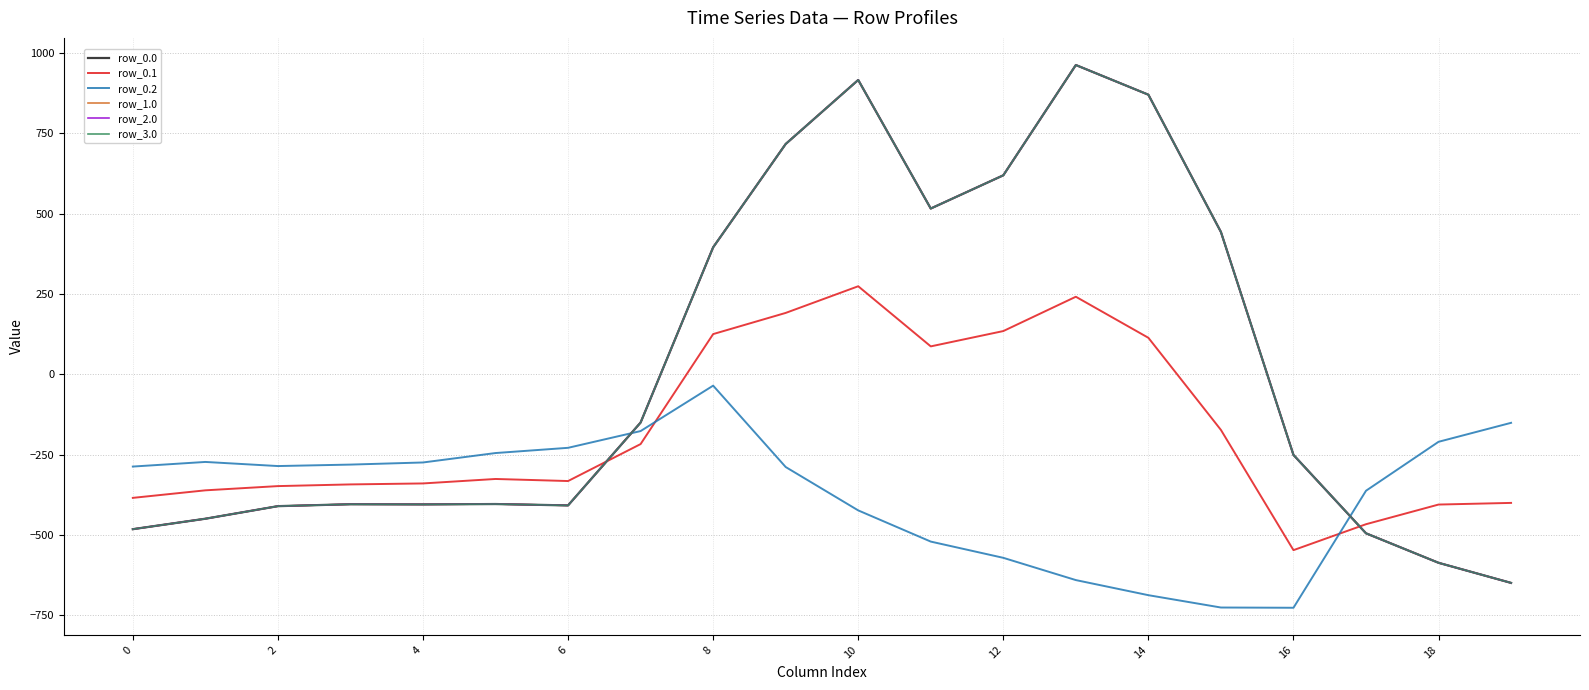

Is this an area chart (filled region under the line)?

No